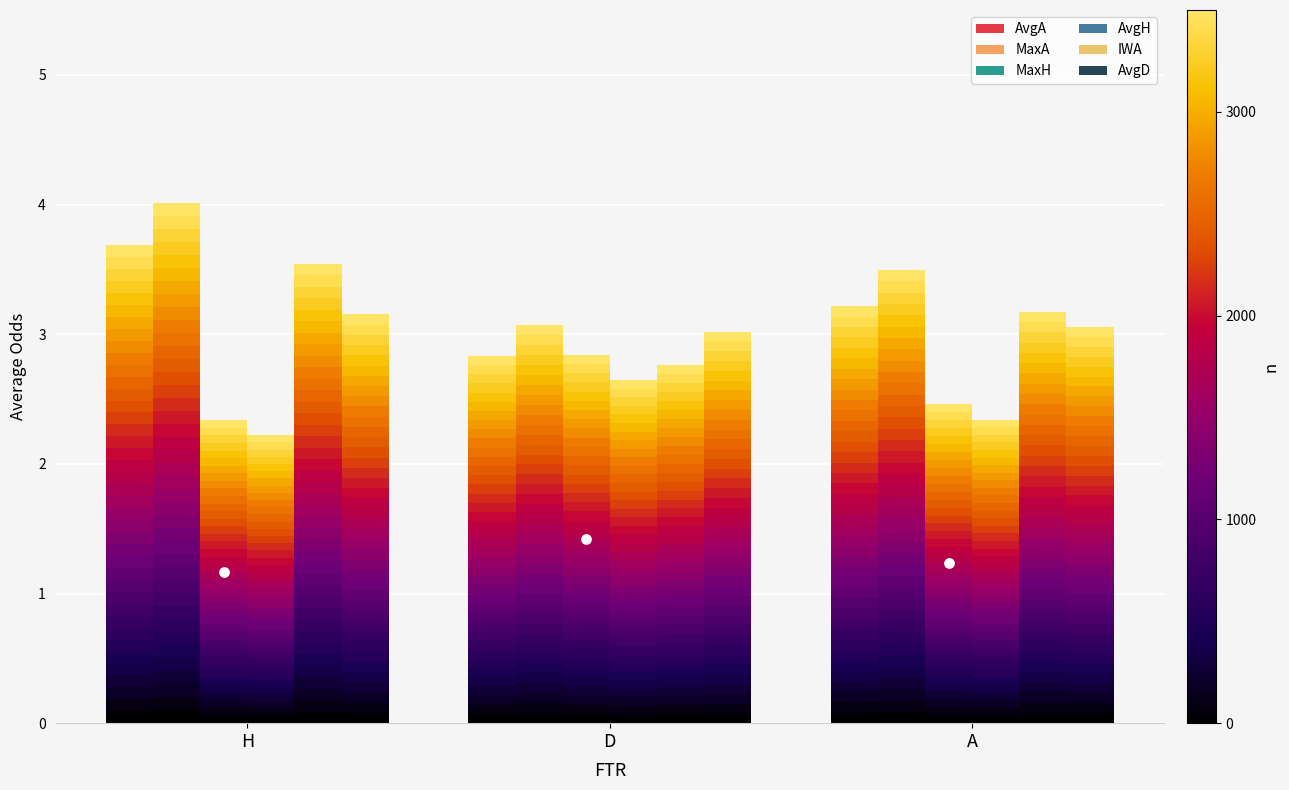

Which series has the widest spread of Y values?

MaxA